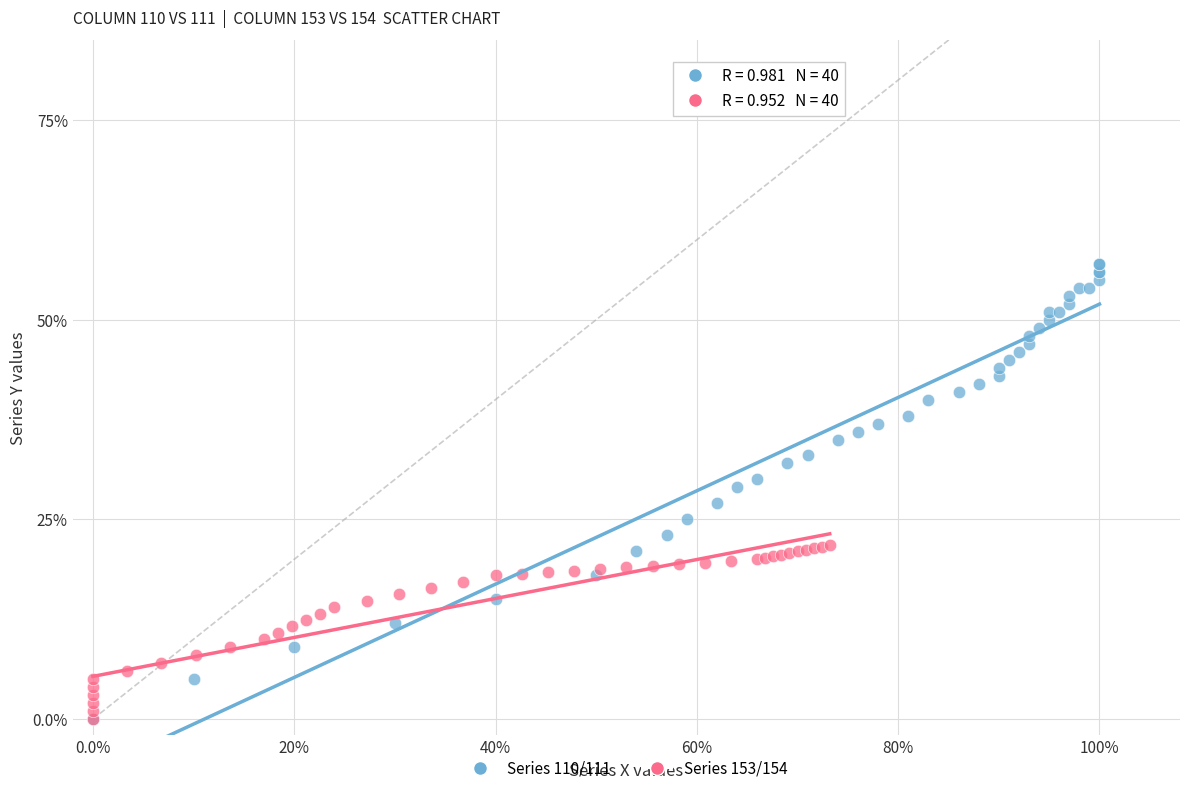

Which series has the widest spread of Y values?

Series 110/111